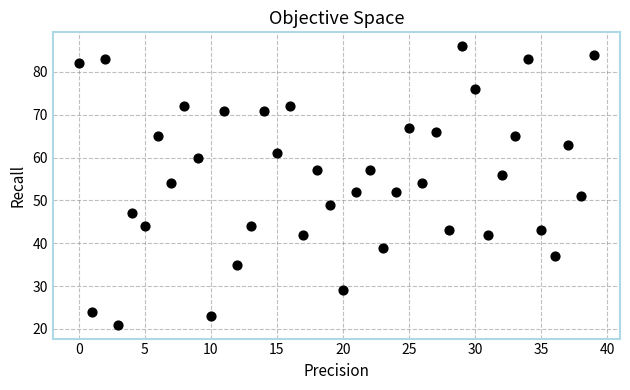

What is the range of Y values (max minus min)?

65